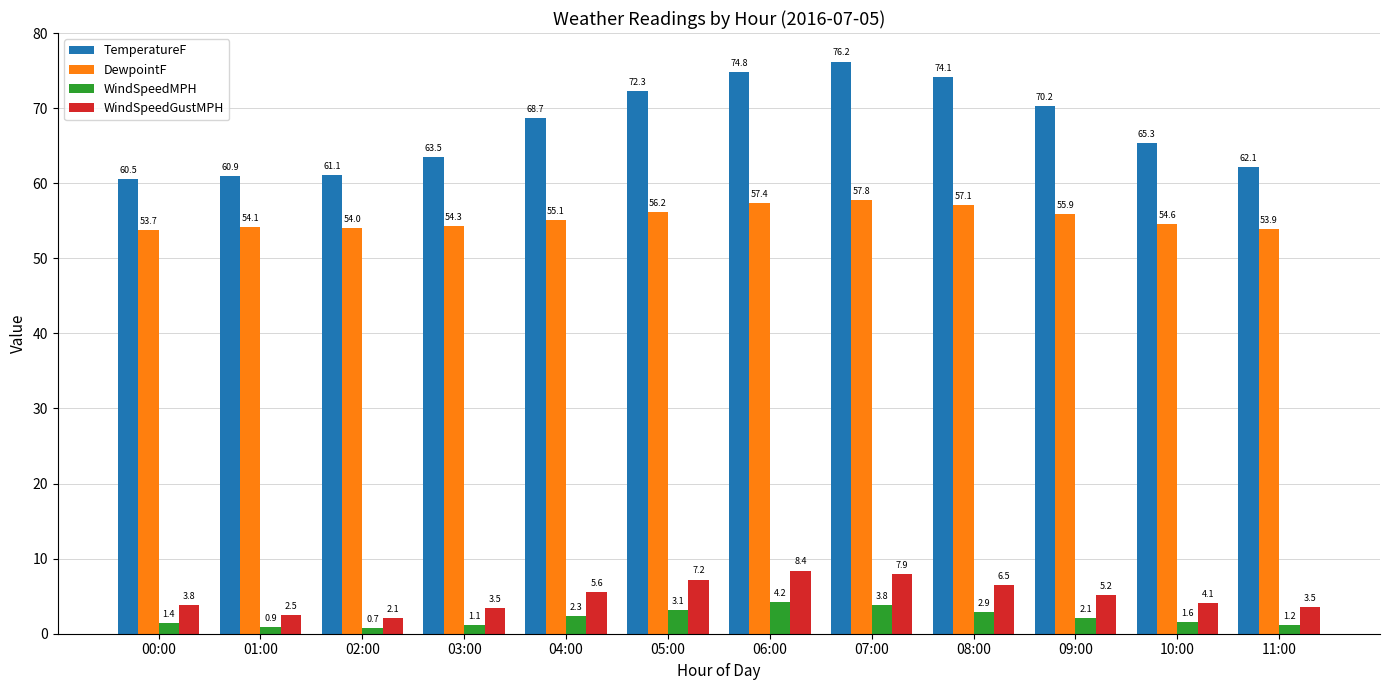

At which category is the sum across all series the highest?

07:00